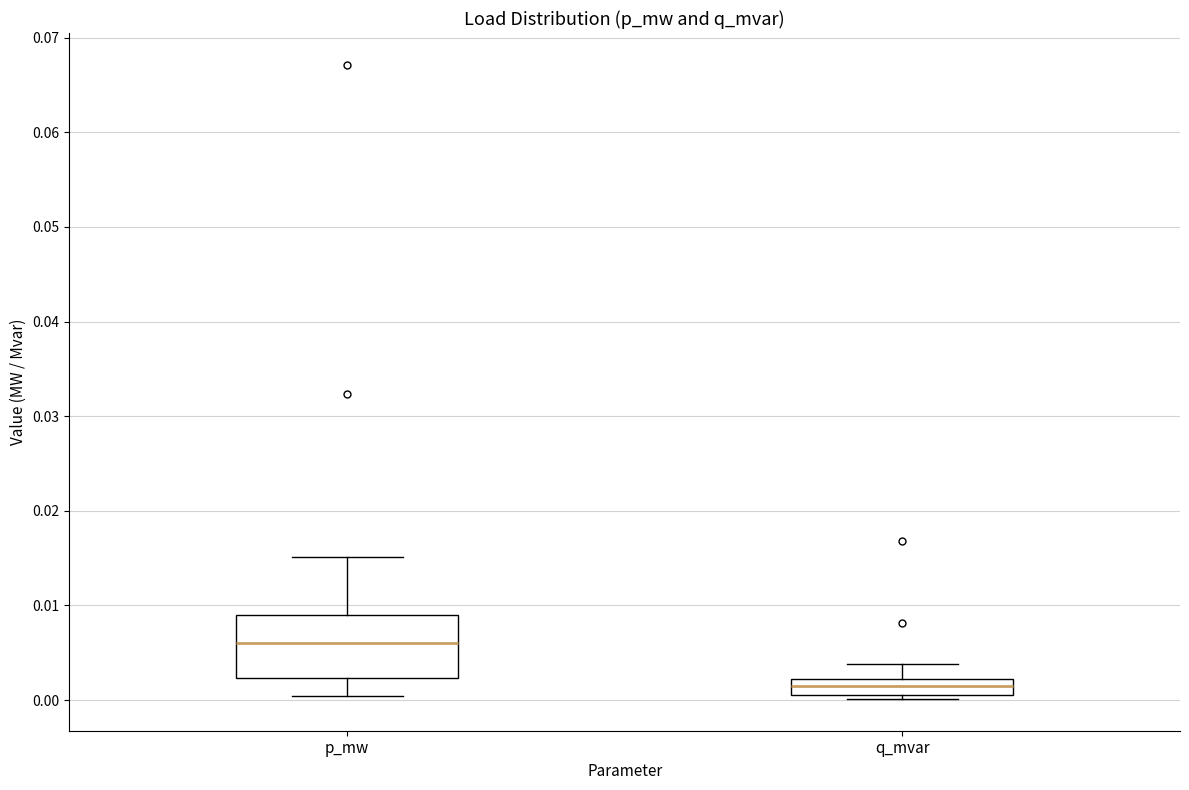

Reading left to right, read every box against the y-axis: the position of its median line, the range the box covers, and the ends of its whiskers. The values are not printed on the chart, so give them approximately, as read against the axis.

p_mw: median 0.006, box 0.002 to 0.009, whiskers 0.000 to 0.015
q_mvar: median 0.002 (inside the box), box 0.001 to 0.002, whiskers 0.000 to 0.004